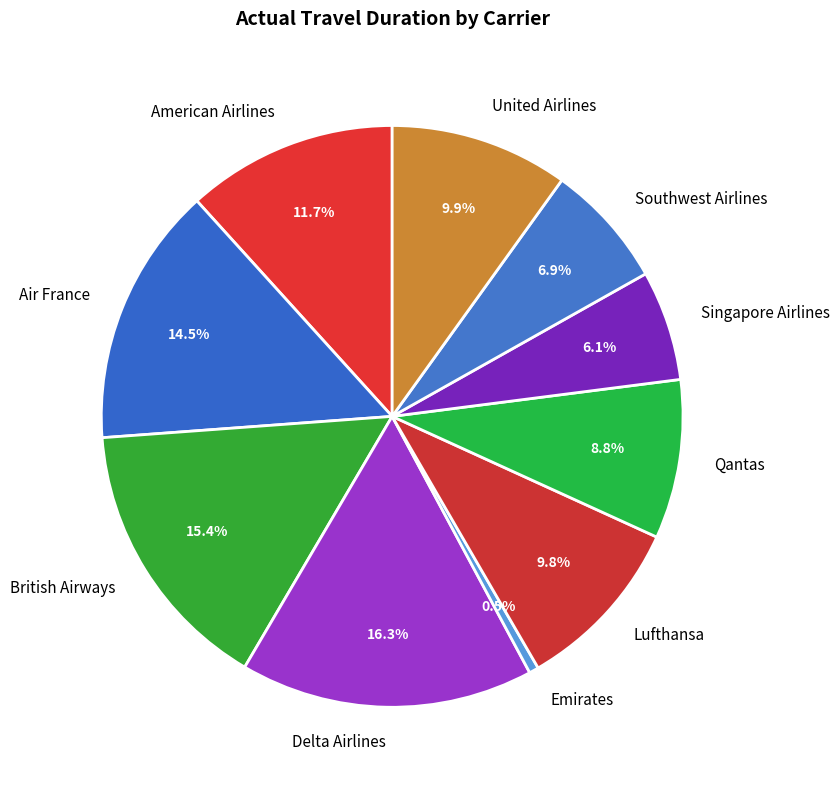

Between Lufthansa and Emirates, which is larger?

Lufthansa